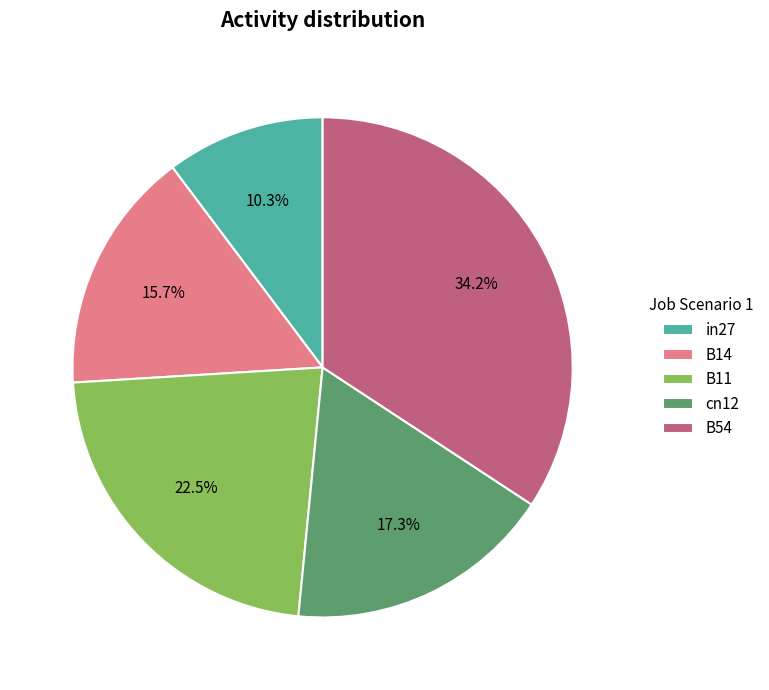

How many segments does this pie chart have?

5